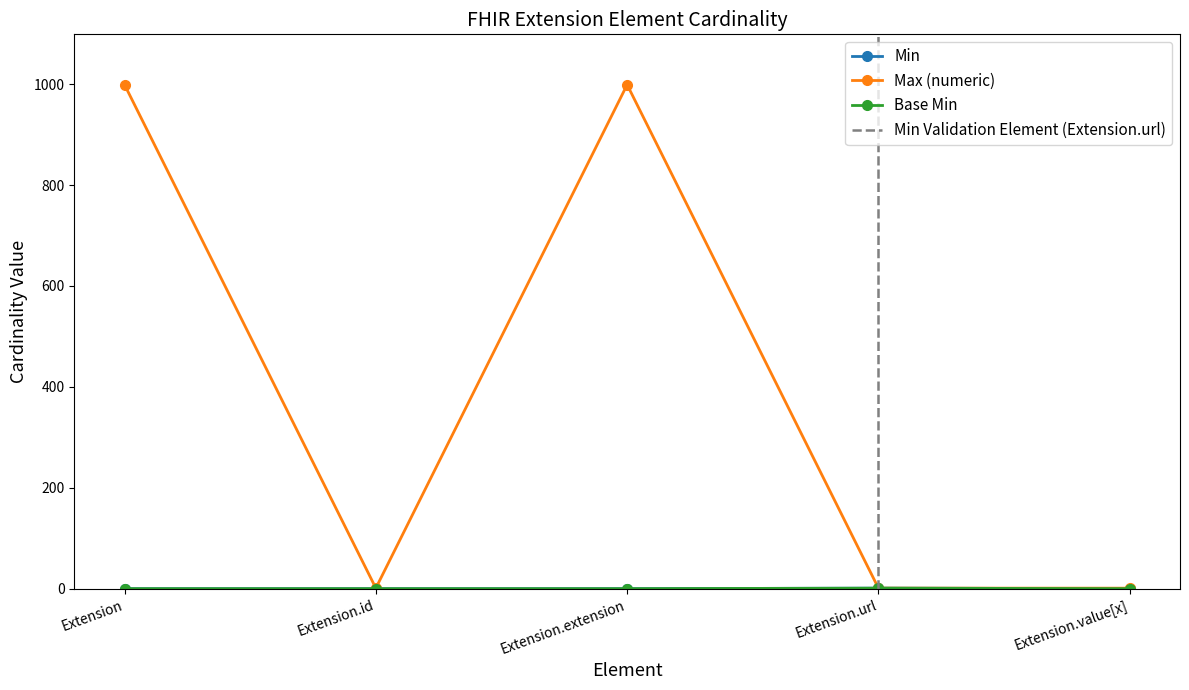

True or false: Max (numeric) and Base Min intersect in this chart.

False